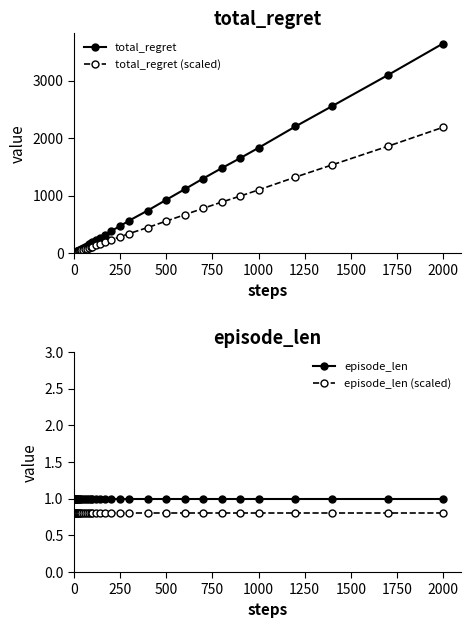

True or false: episode_len and total_regret (scaled) intersect in this chart.

False